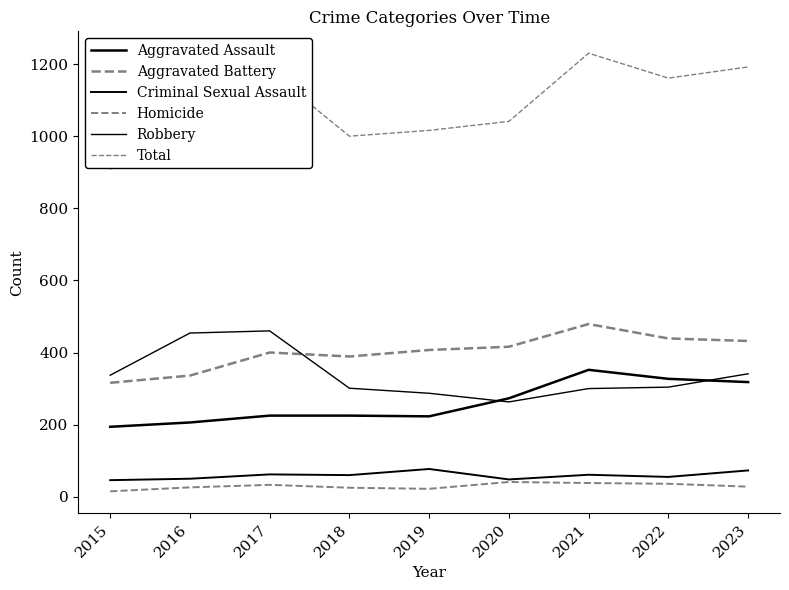

How many lines are shown in the chart?

6